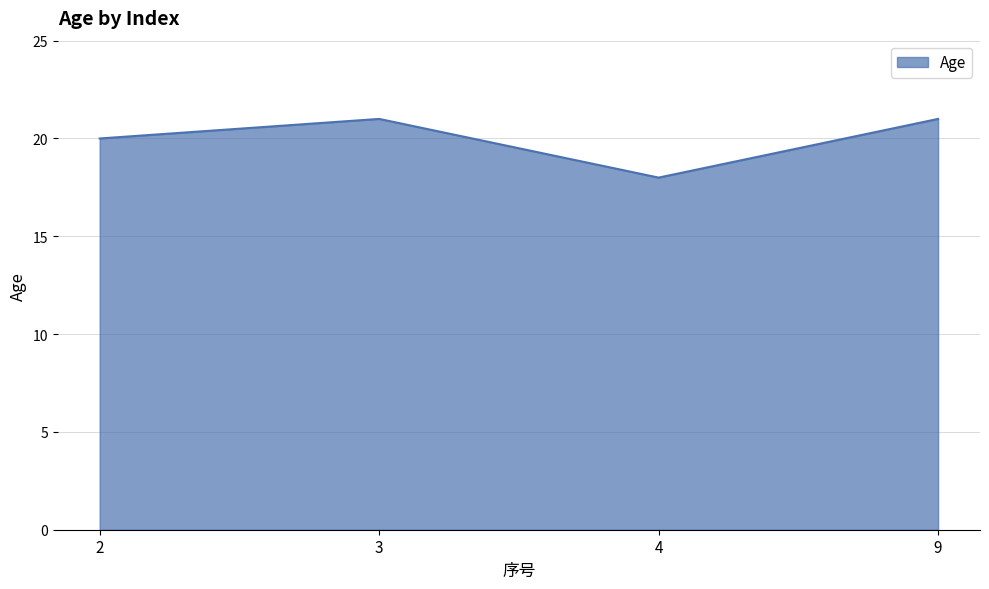

What is the greatest value displayed?

21